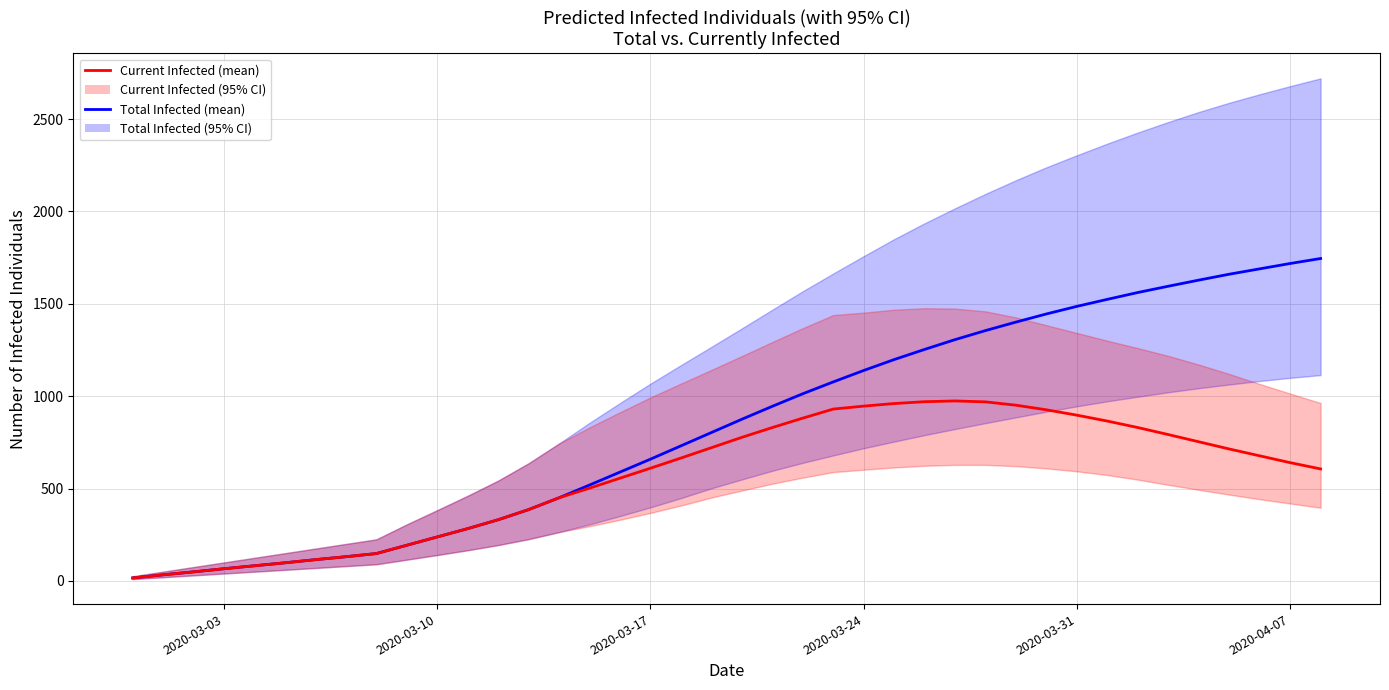

Rank the series by their maximum value, from lowest to highest.

Predicted Current Infected (mean), Predicted Total Infected (mean)